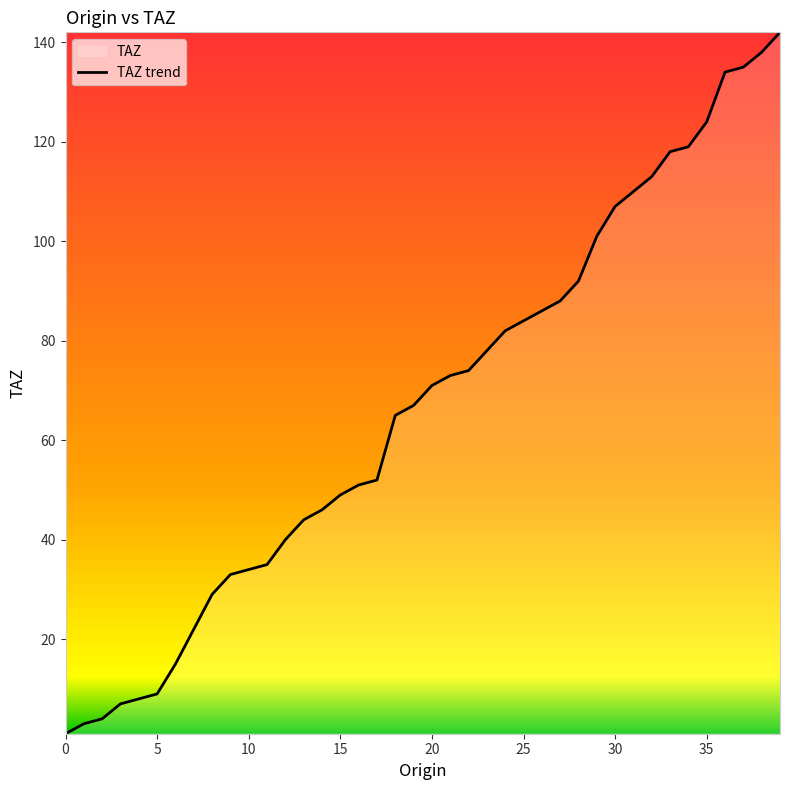

What is the difference between the maximum and minimum values?

141